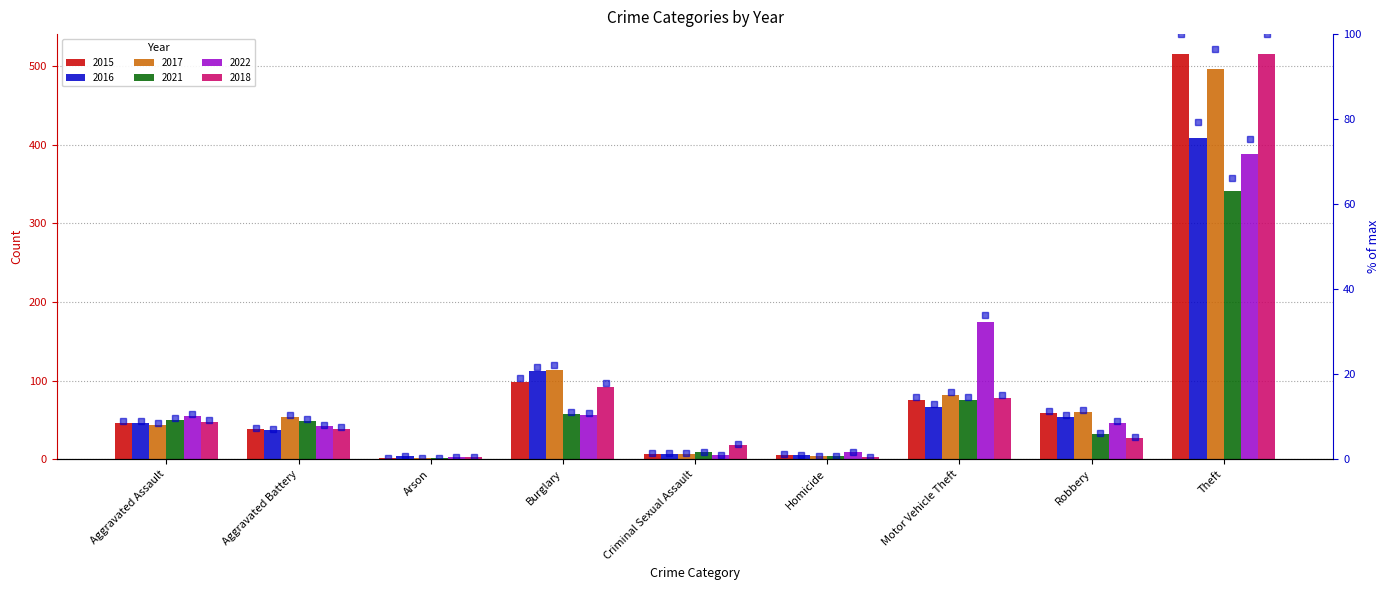

List the labels in order of value, largest first.

Theft, Burglary, Motor Vehicle Theft, Robbery, Aggravated Assault, Aggravated Battery, Criminal Sexual Assault, Homicide, Arson